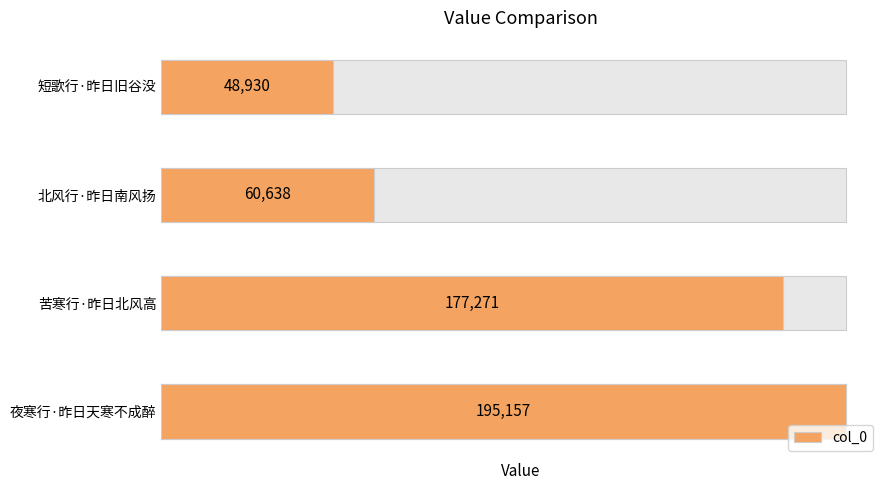

Approximately how many times larger is the value at 夜寒行·昨日天寒不成醉 compared to 苦寒行·昨日北风高?

1.1